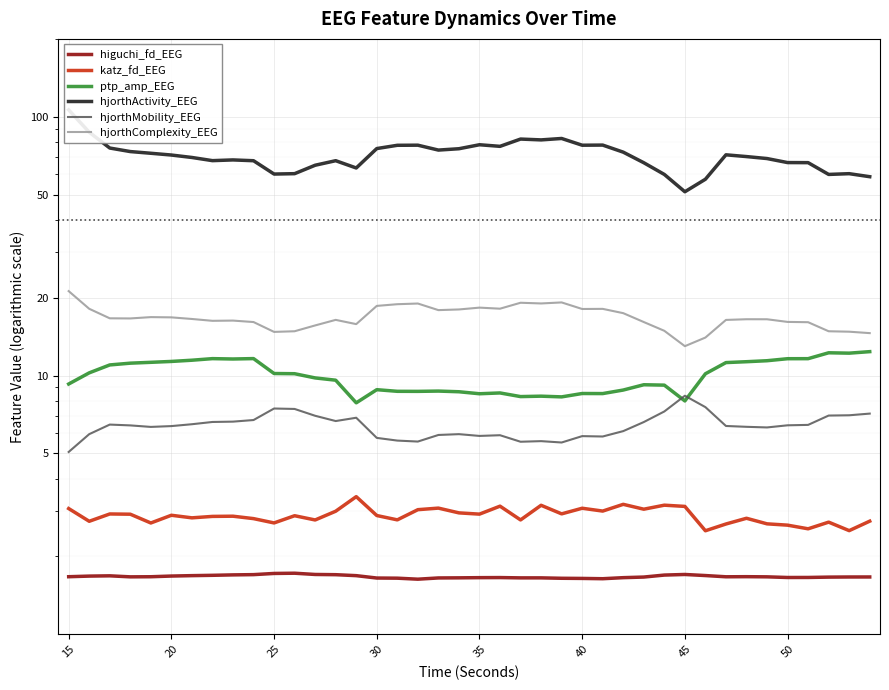

True or false: hjorthComplexity_EEG and ptp_amp_EEG intersect in this chart.

False